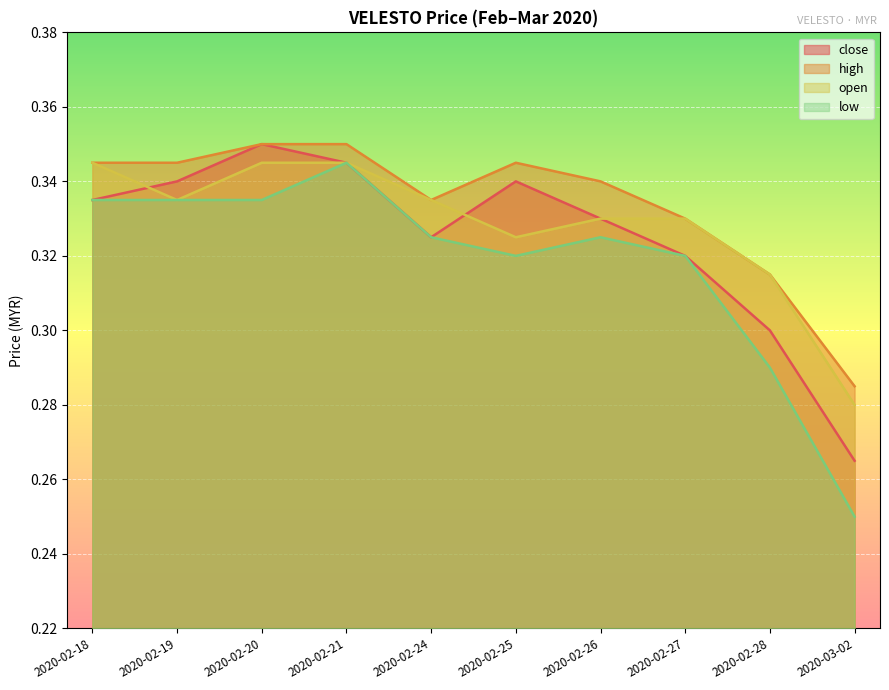

What are all the series names shown in the legend?

close, high, open, low